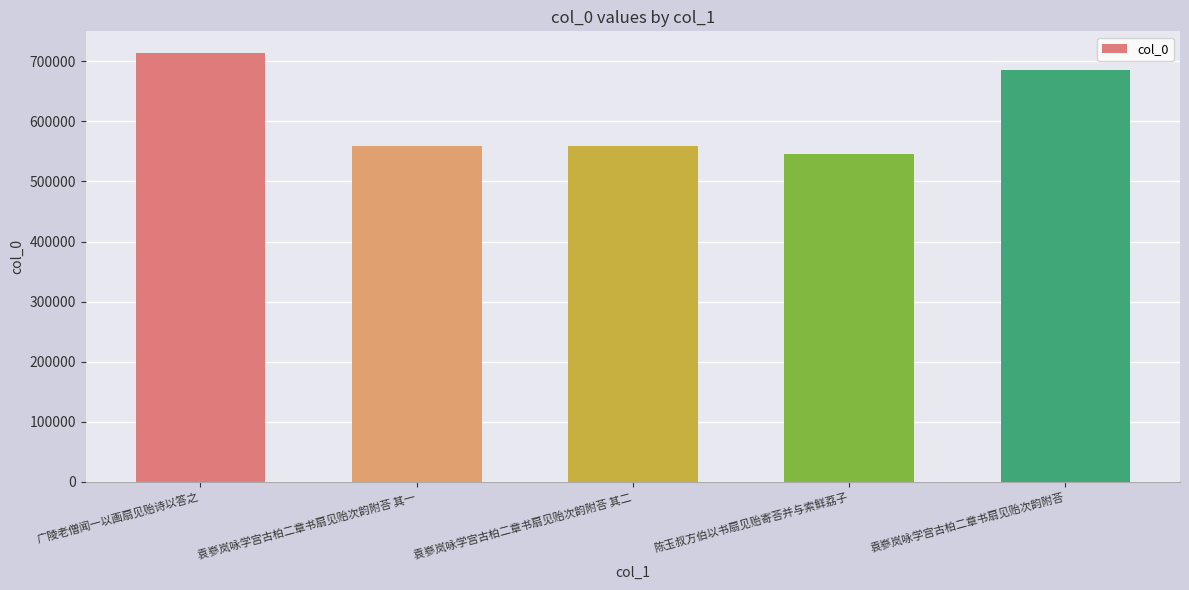

What is the difference between the values at 陈玉叔方伯以书扇见贻寄荅并与索鲜荔子 and 袁嵾岚咏学宫古柏二章书扇见贻次韵附荅 其二?

14571